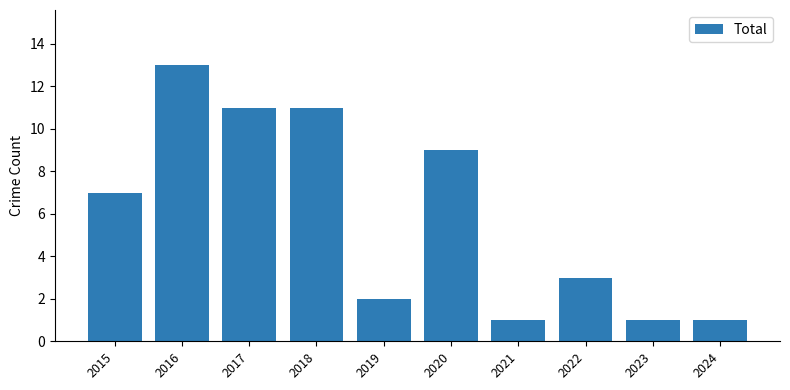

What is the maximum value shown in the chart?

13